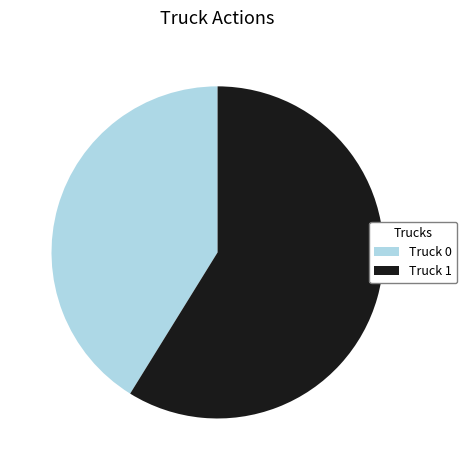

Between Truck 0 and Truck 1, which is larger?

Truck 1